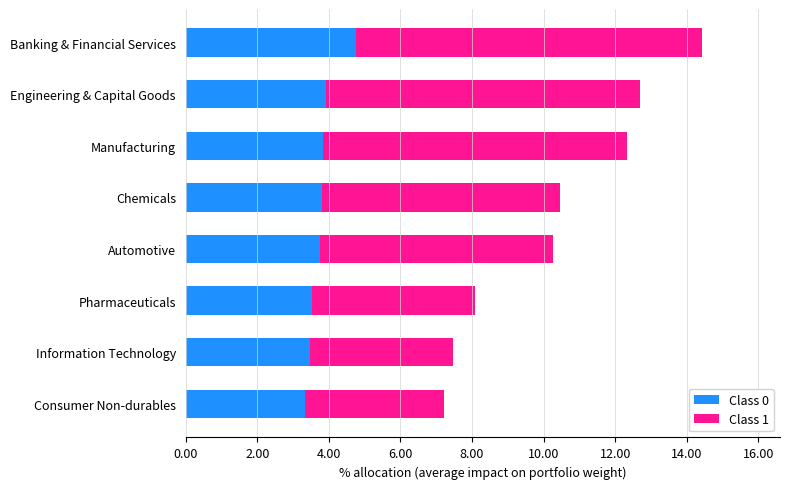

The value of Class 0 at Pharmaceuticals is 6.0. True or false?

False